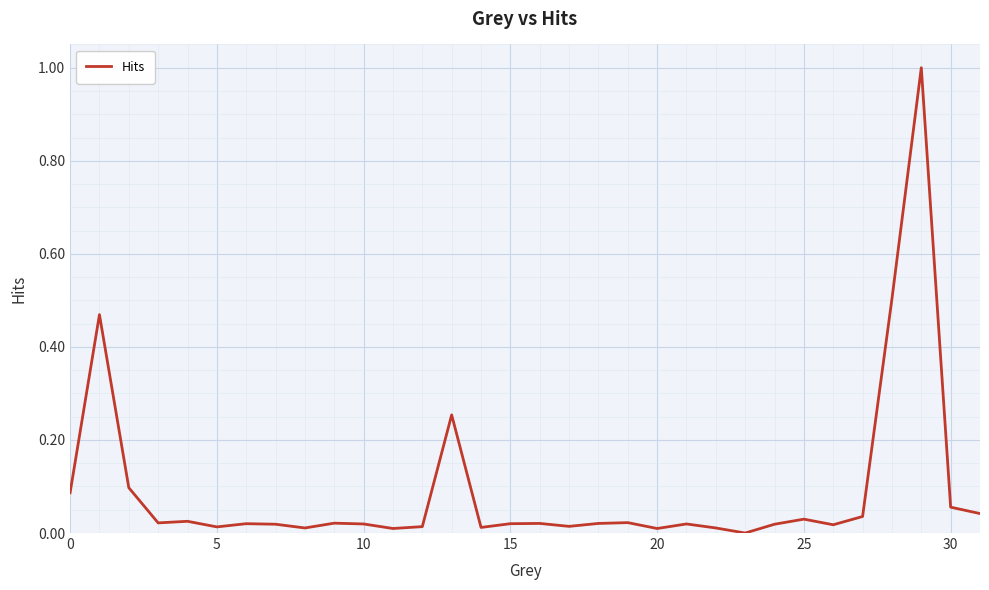

What is the maximum value shown in the chart?

1.0